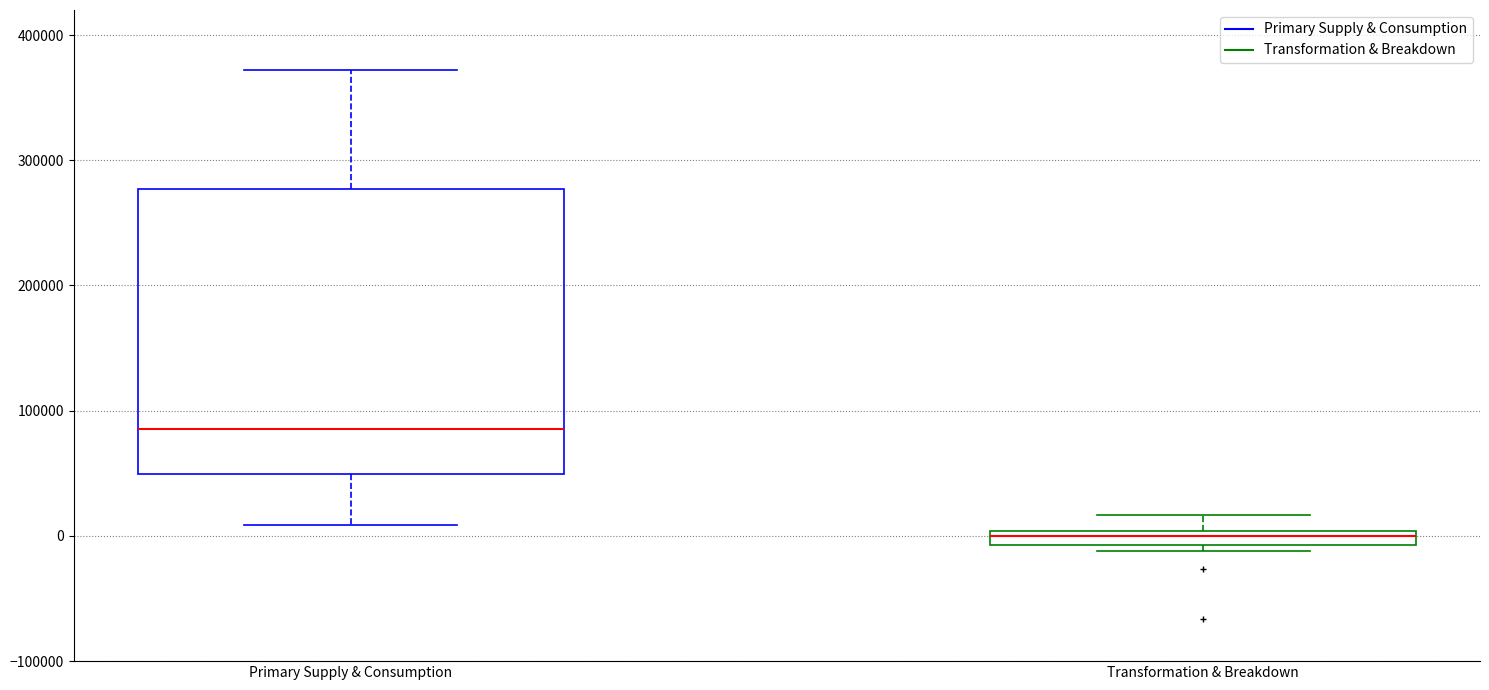

Which box is the tallest, from its lower edge to its upper edge?

Primary Supply & Consumption